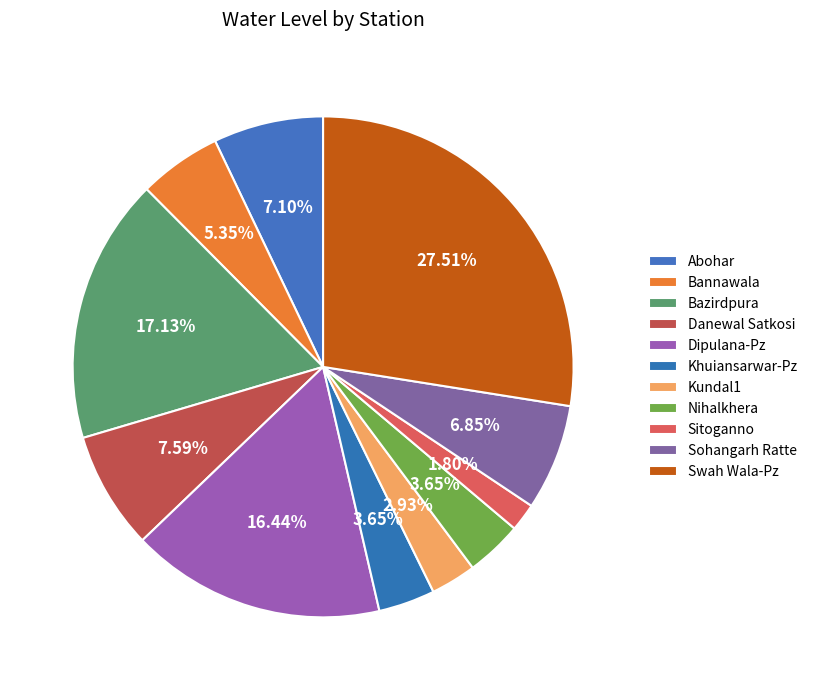

How many slices are in this pie chart?

11